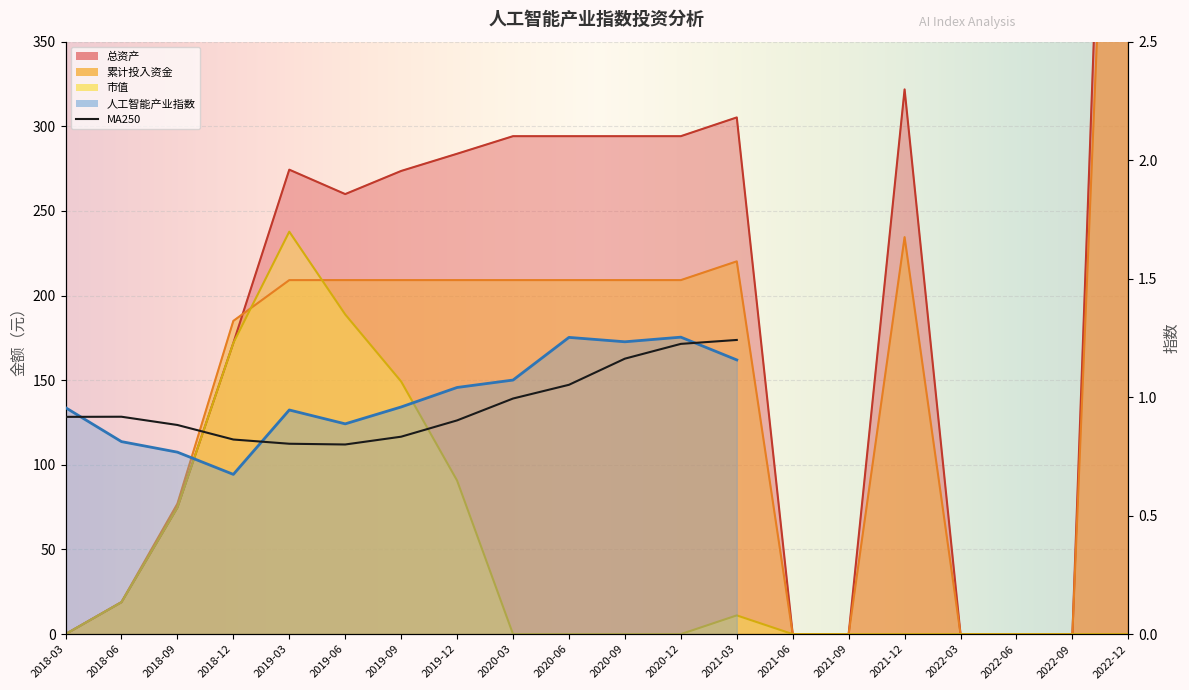

What is the sum of the 总资产 values at 2022-12 and 2021-09?

917.0